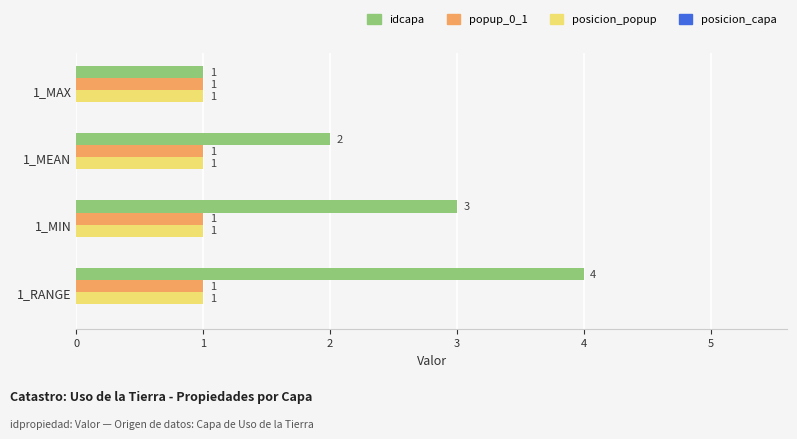

Where is idcapa nearest to the value 2?

1_MEAN